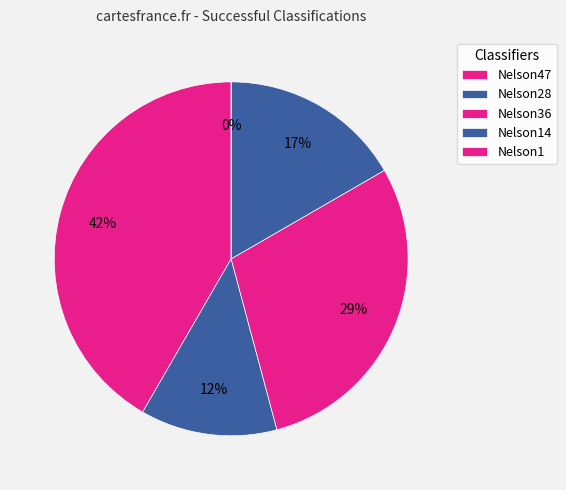

To the nearest percent, what is the average slice percentage?

20%